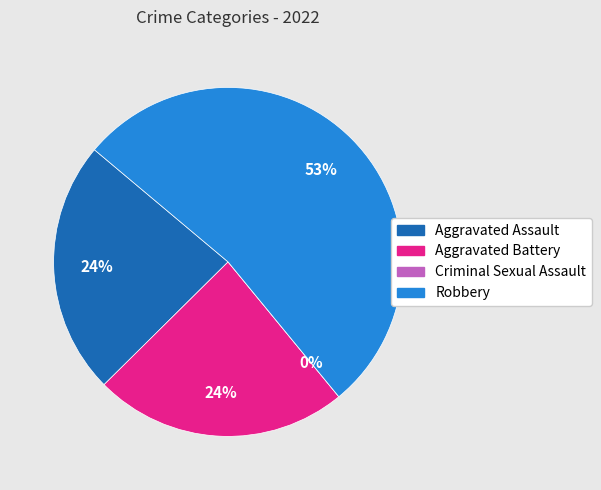

What is the change in value from Aggravated Battery to Robbery?

+5